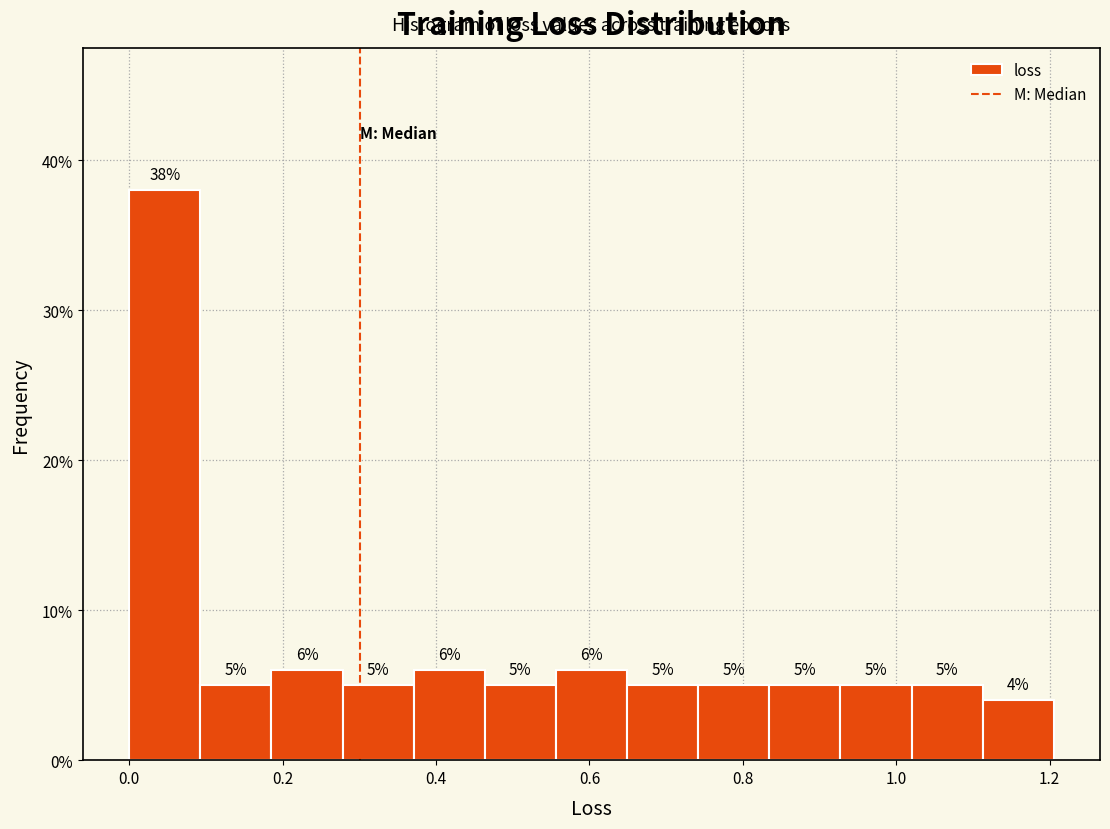

Over which range of the x-axis is the bar tallest?

0.00 to 0.10